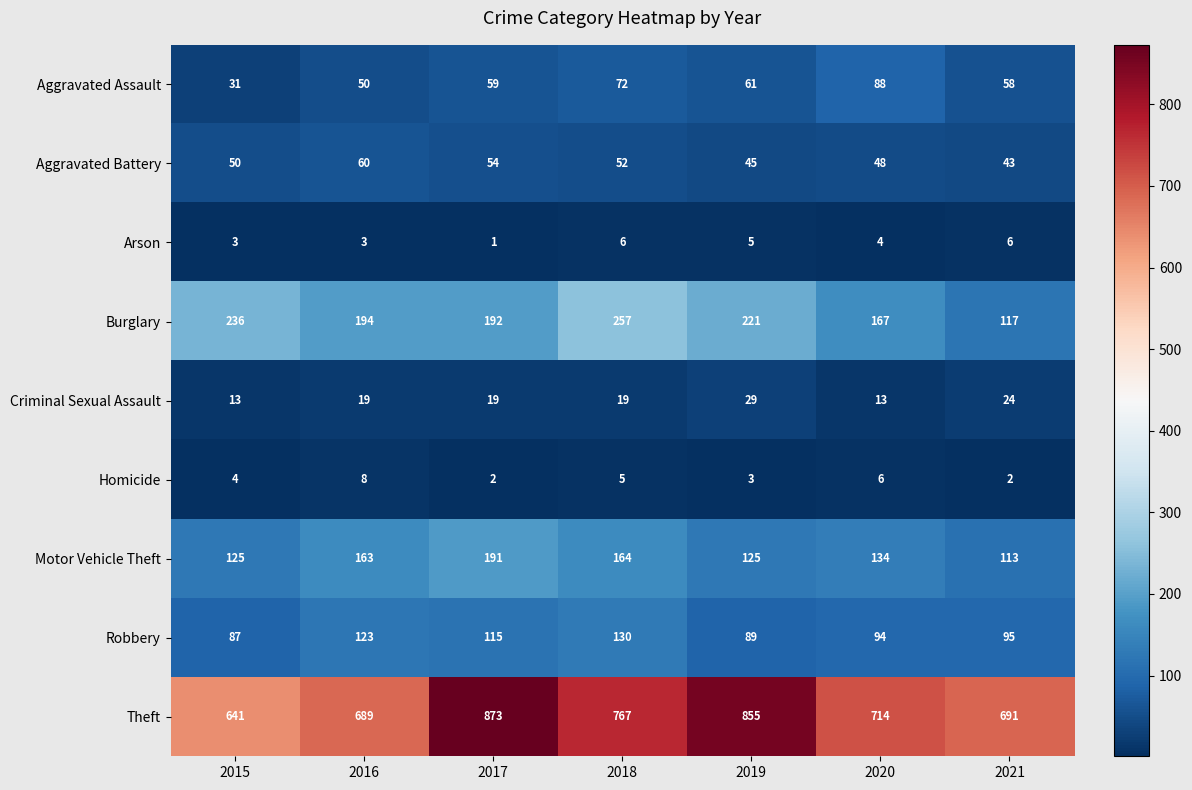

How many data points does each series have?

7